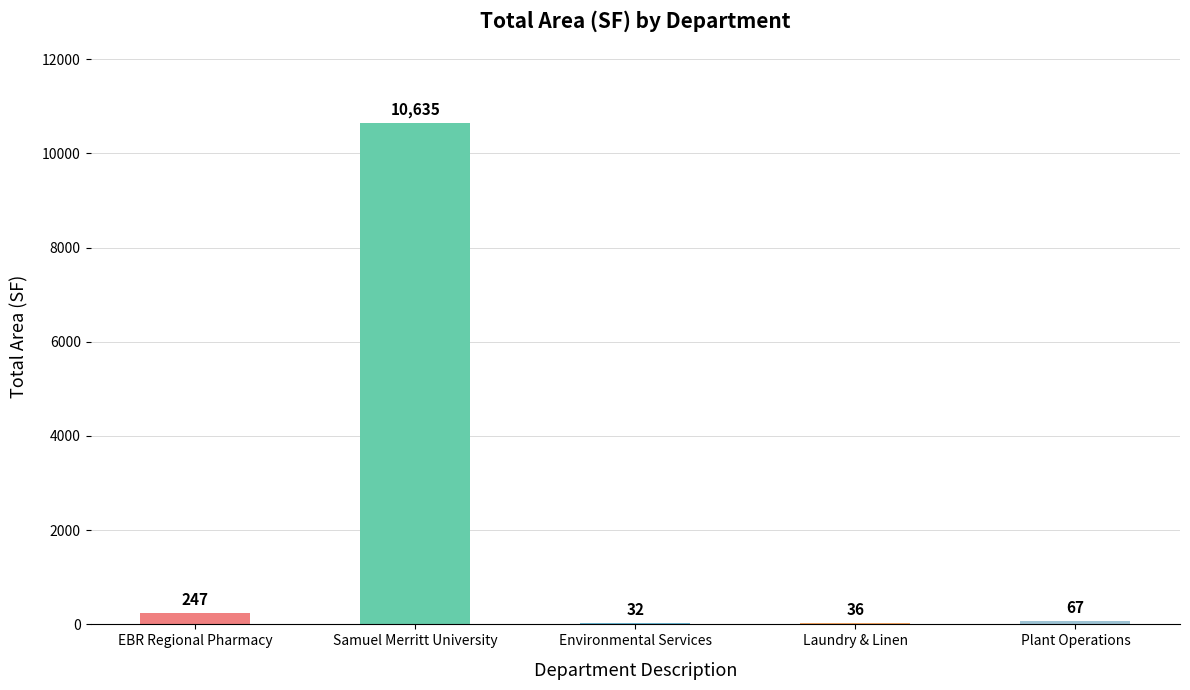

What is the smallest value displayed?

31.5